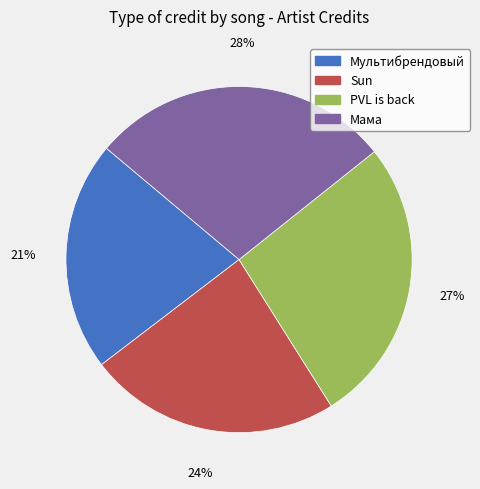

How many slices are in this pie chart?

4